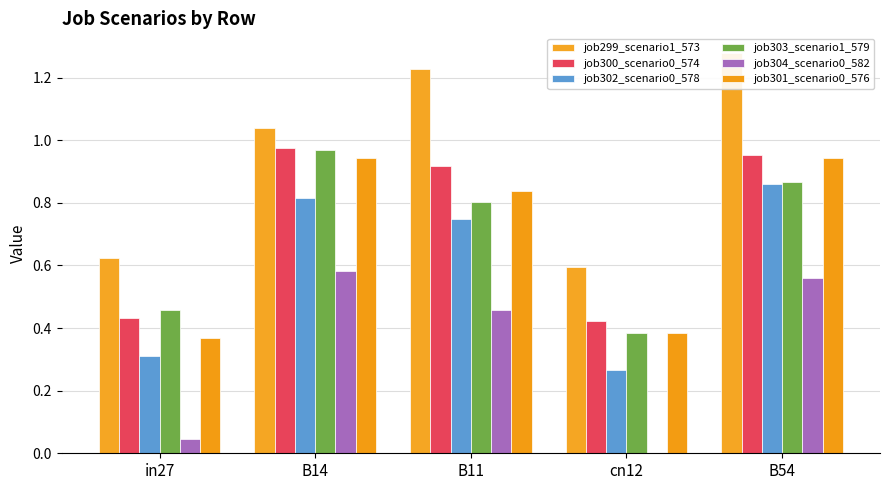

What is the label of the 5th bar from the right?

in27